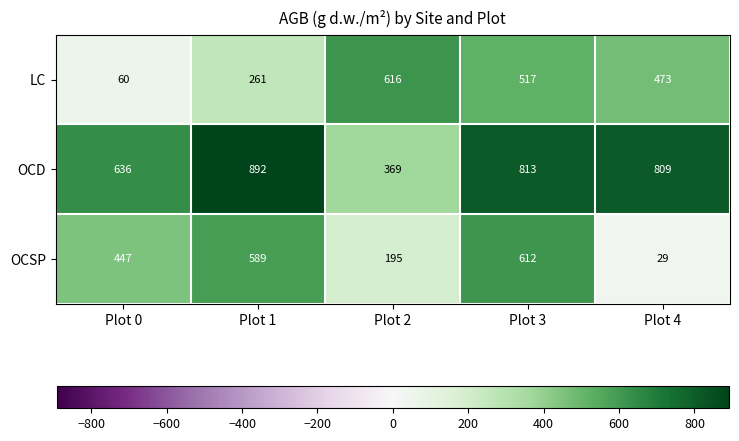

At how many categories does at least one series exceed 615?

5